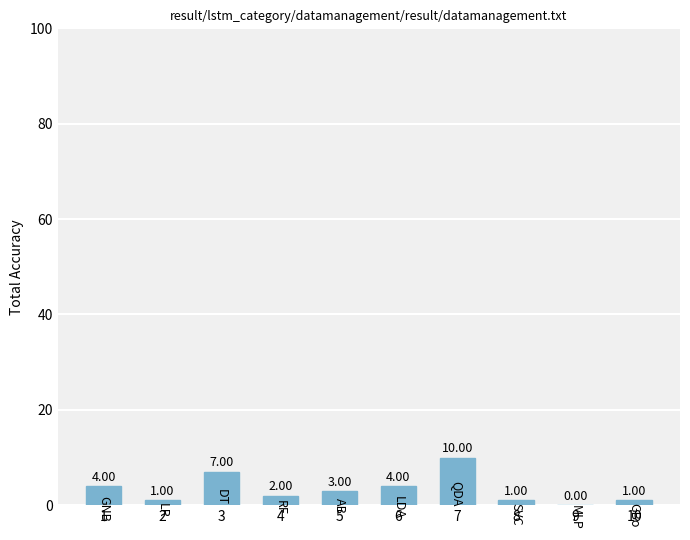

True or false: the data shows 1 at 2.

True